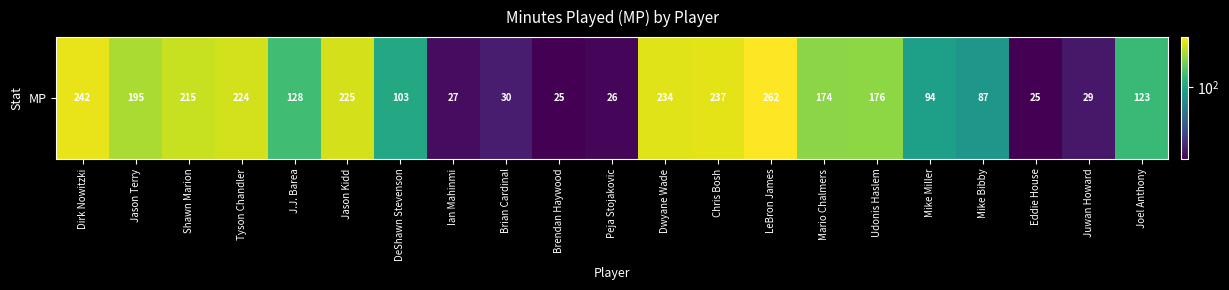

The value at Juwan Howard is 29. True or false?

True